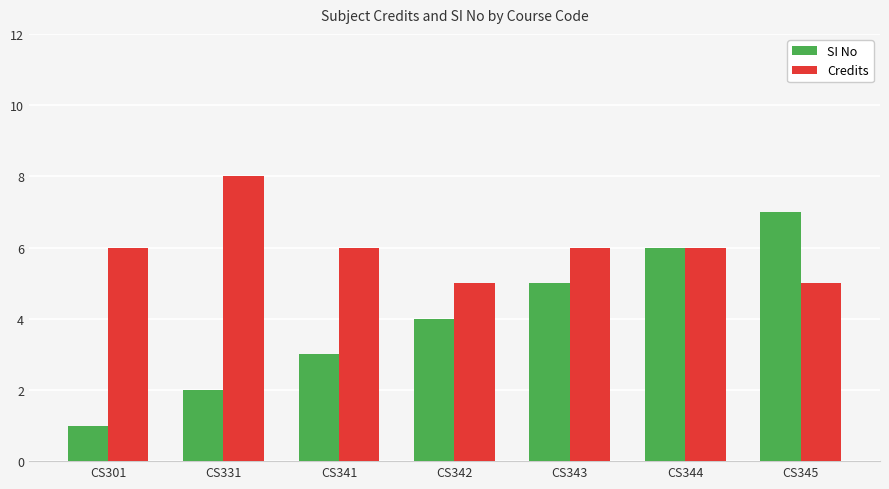

Rank the series by their maximum value, from highest to lowest.

Credits, SI No